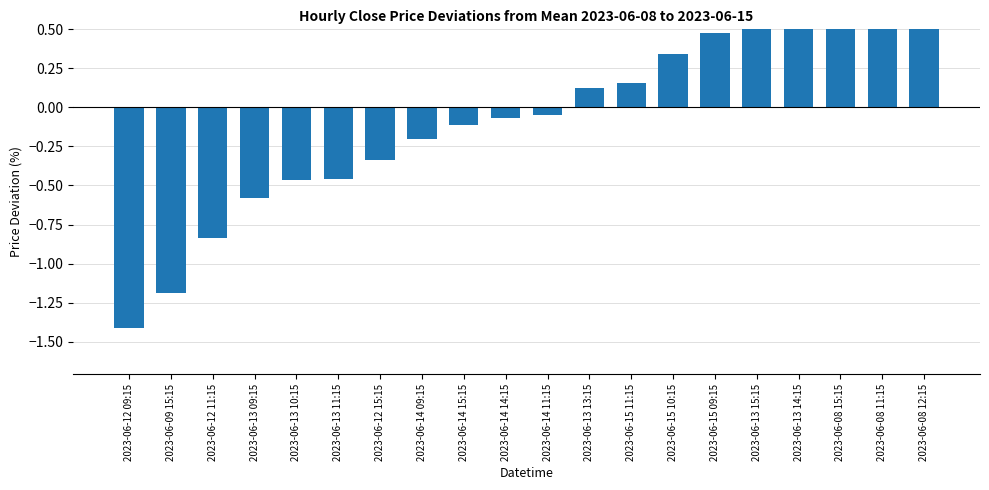

What is the difference between the maximum and minimum values?

2.7